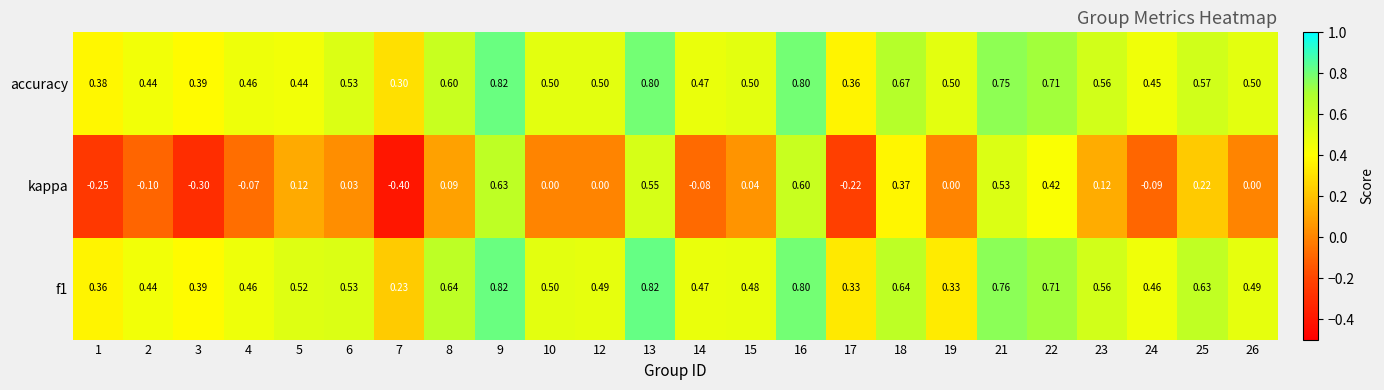

Which series has the largest total across all categories?

accuracy